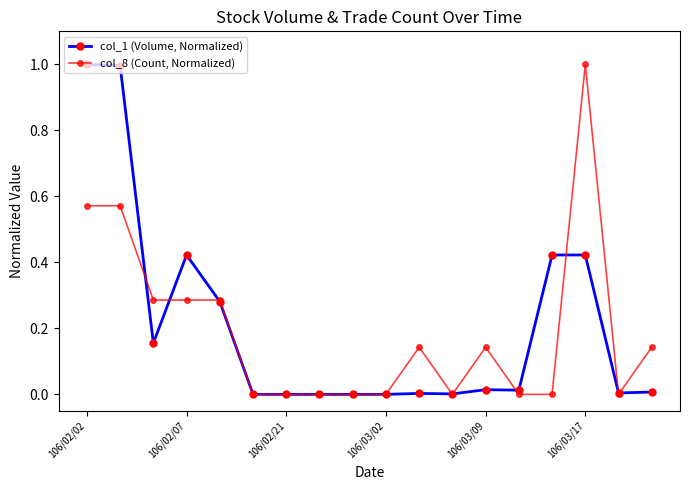

What is the value of the col_1 (Volume, Normalized) point at the 2nd from the left?

1.0